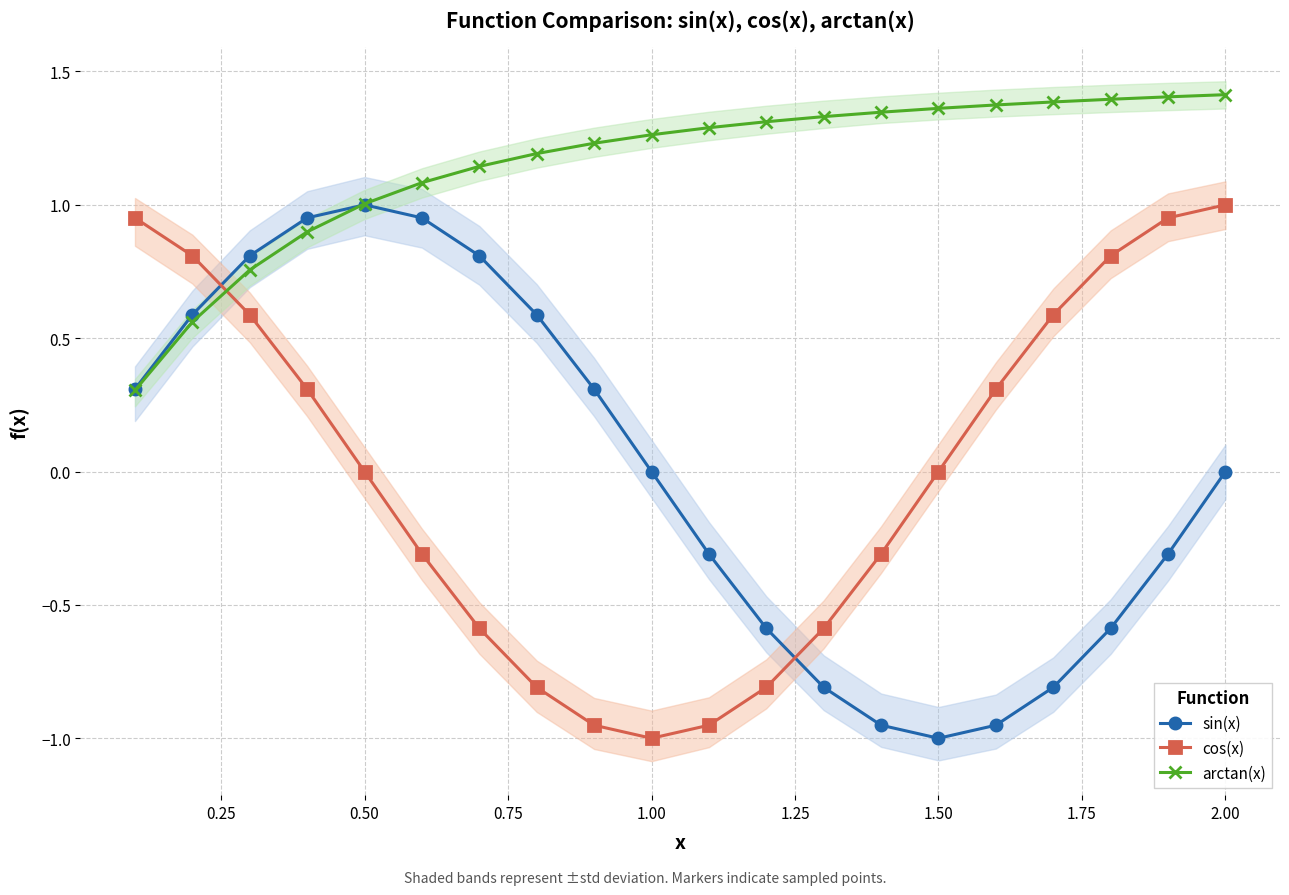

True or false: sin(x) and arctan(x) cross at least once.

True